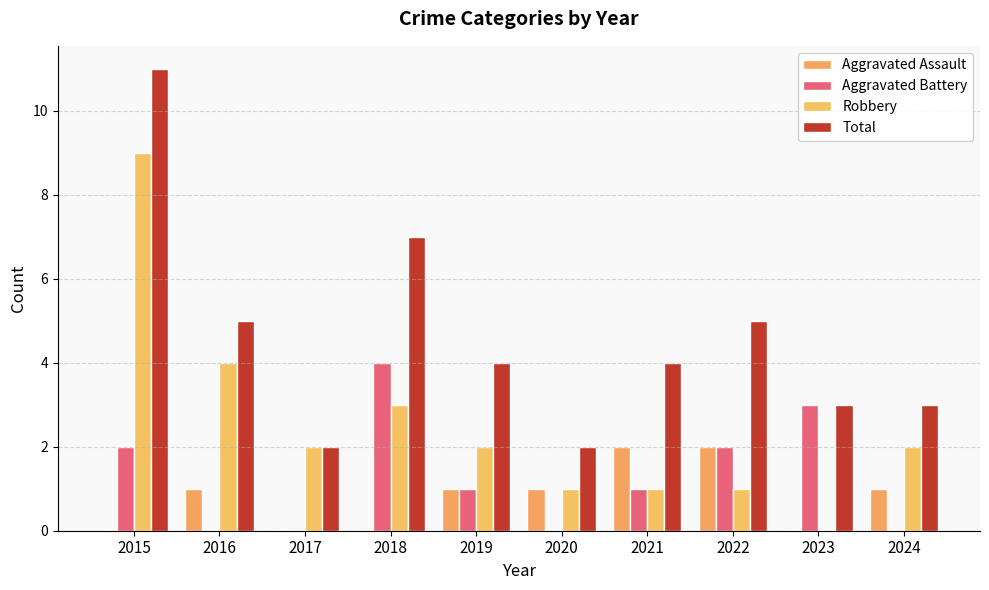

Read the Total value at 2017.

2